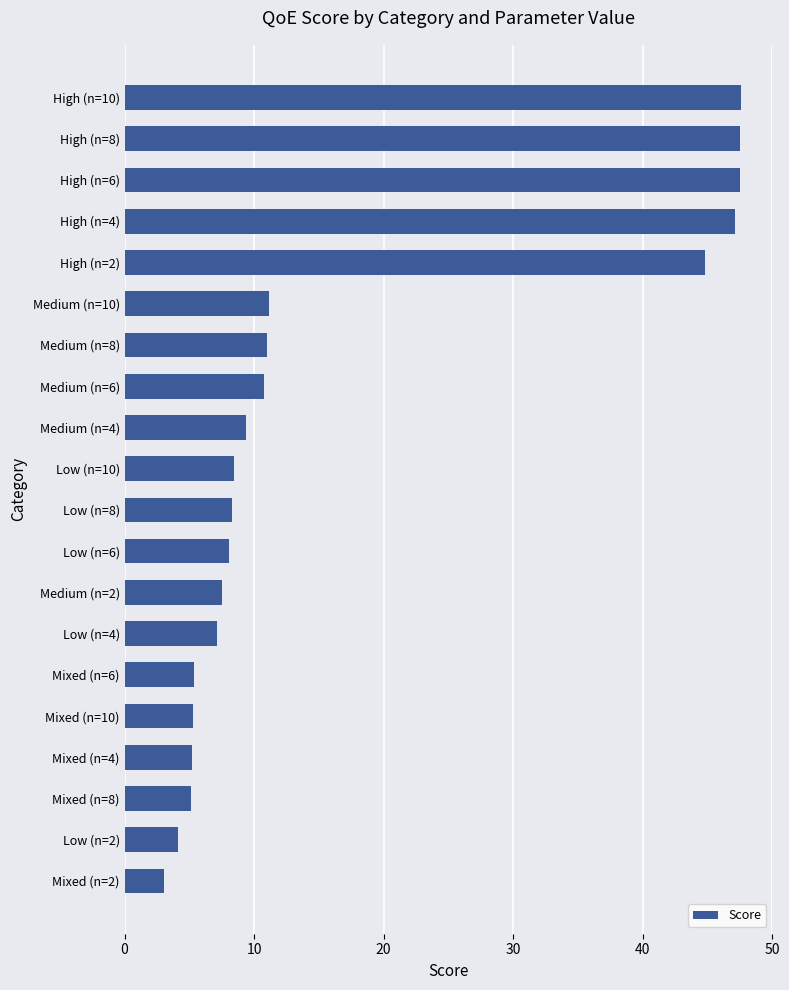

What is the difference between the maximum and minimum values?

44.6